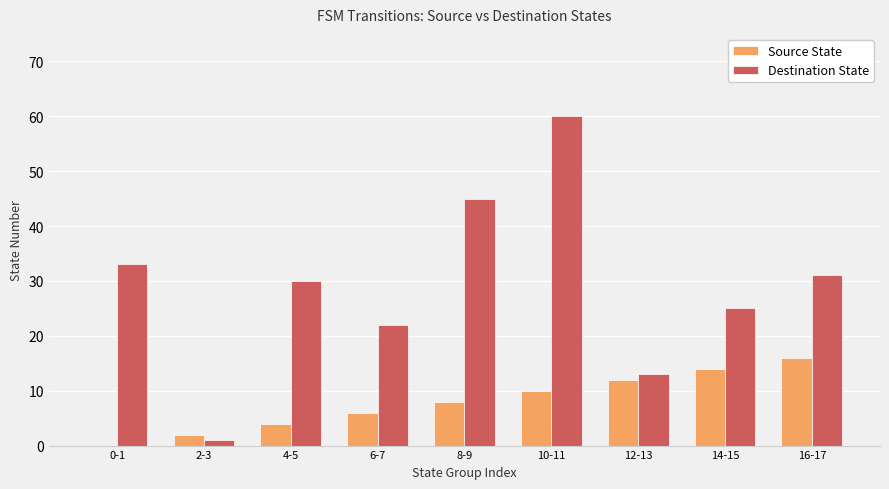

Is it true that Source State equals 3 at 12-13?

False